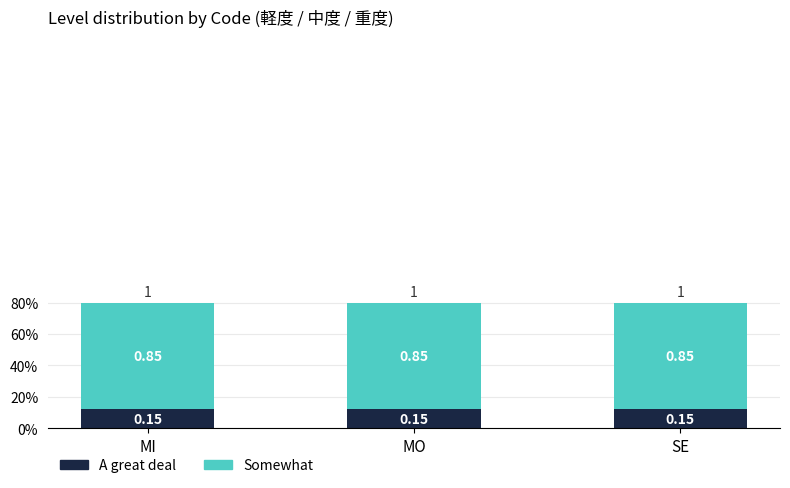

What are all the series names shown in the legend?

A great deal, Somewhat